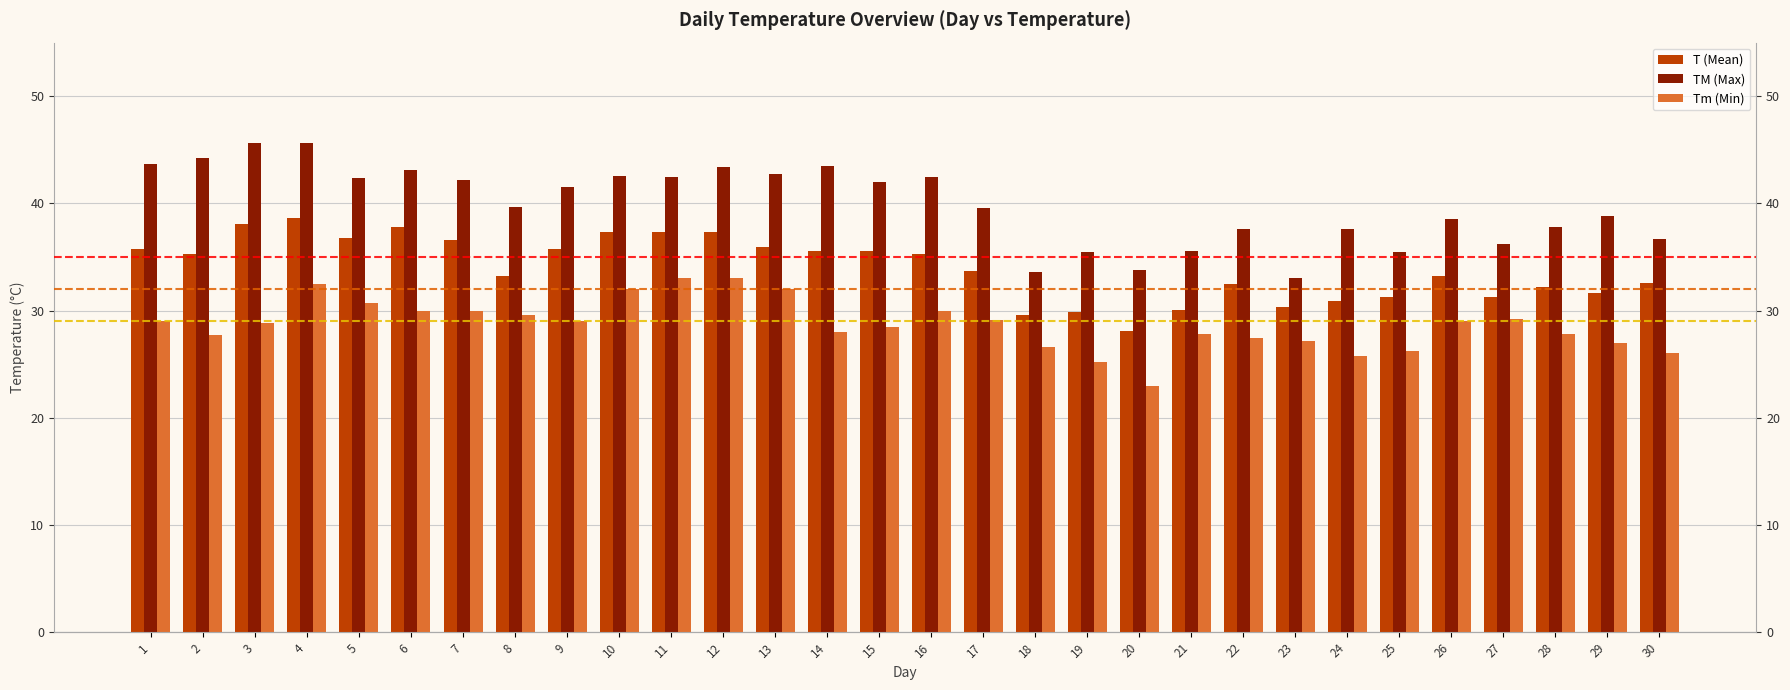

What is the sum of all Tm (Min) values?

861.1